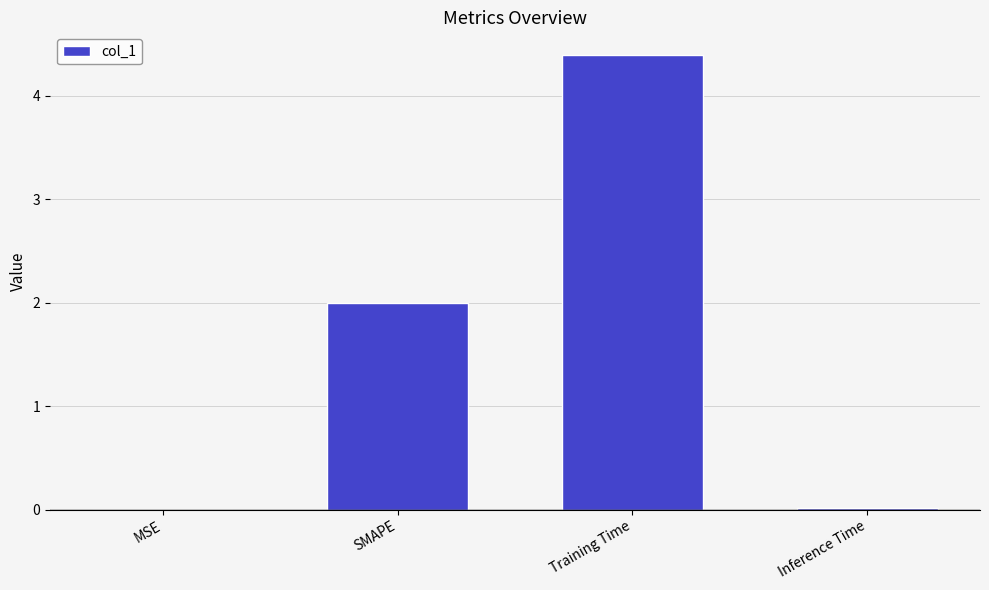

What is the change in value from SMAPE to Training Time?

+2.4